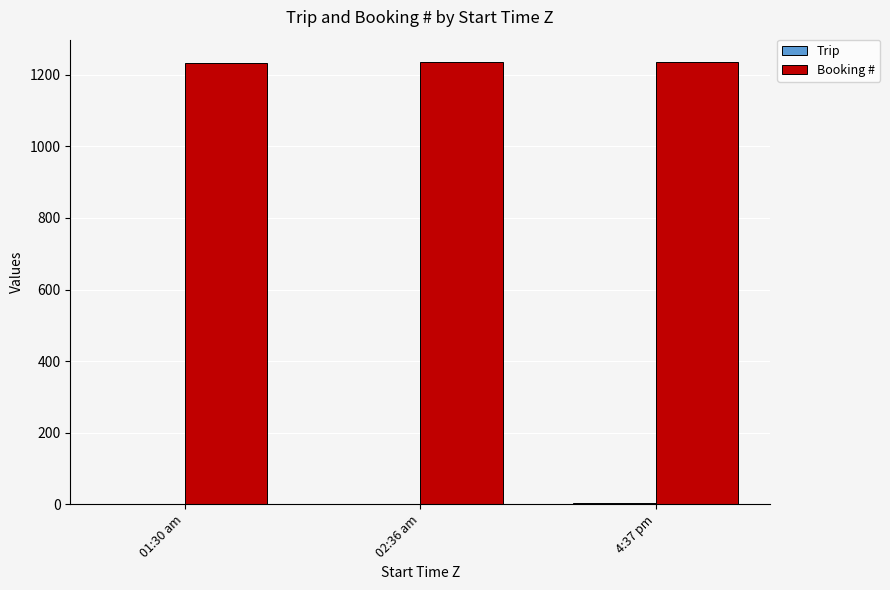

How many groups of bars are there?

3